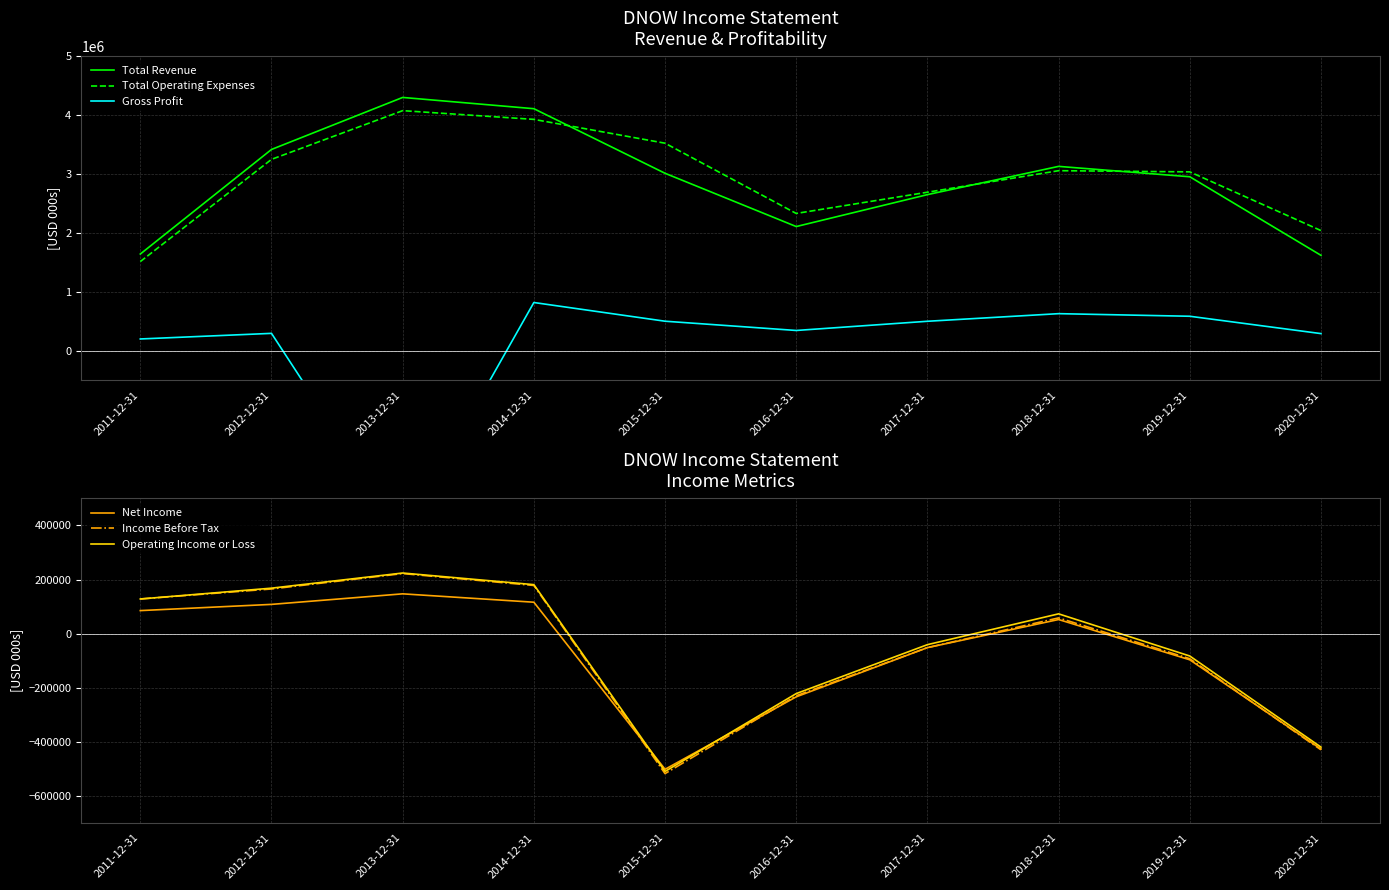

How many values in the Operating Income or Loss series are below 73000?

5